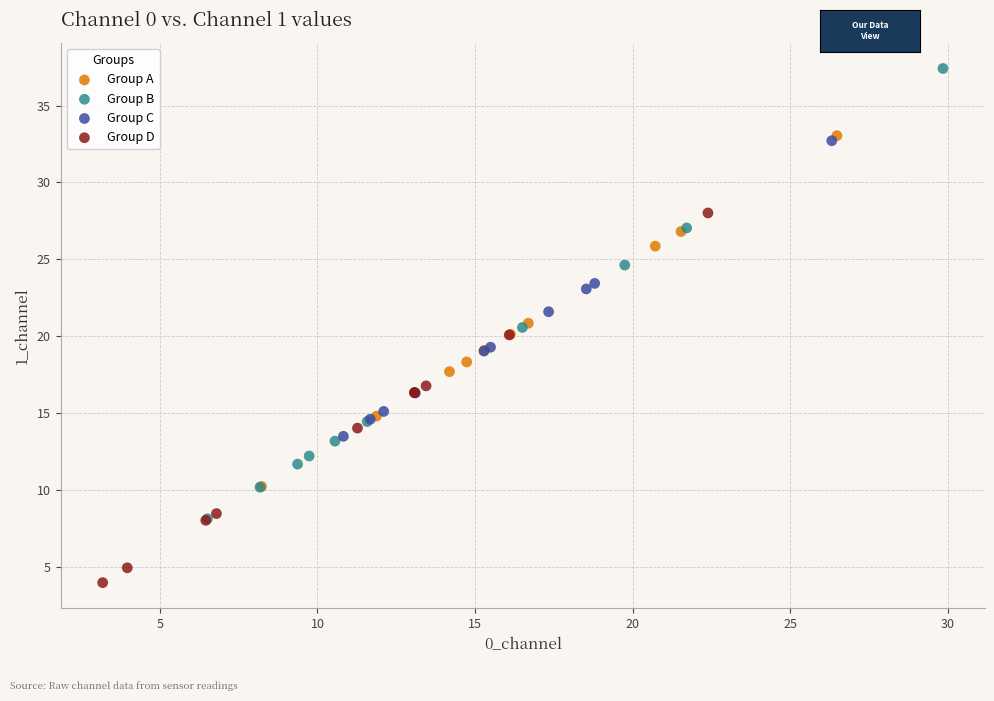

Which series has the largest Y range (max minus min)?

Group B